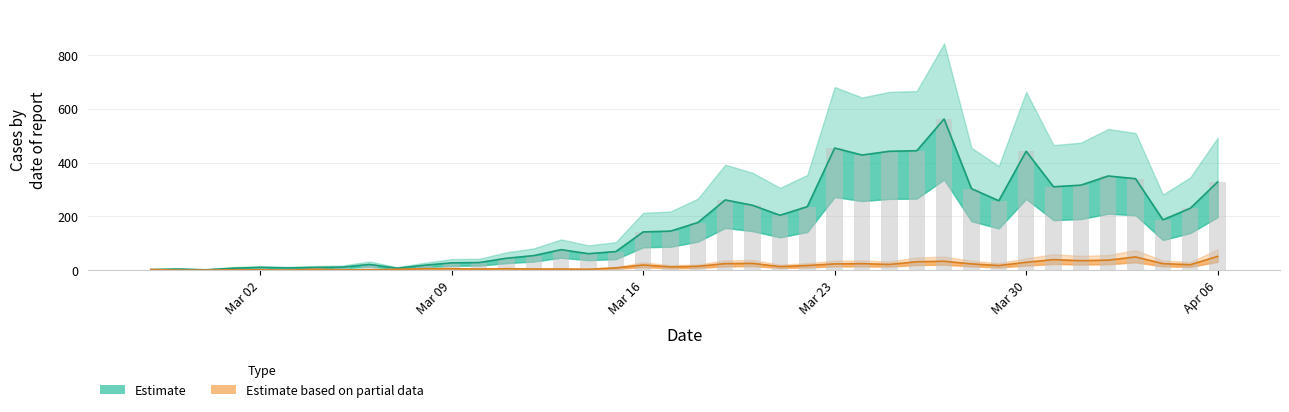

What is the difference between the maximum and minimum values in the Daily count (col_1) series?

561